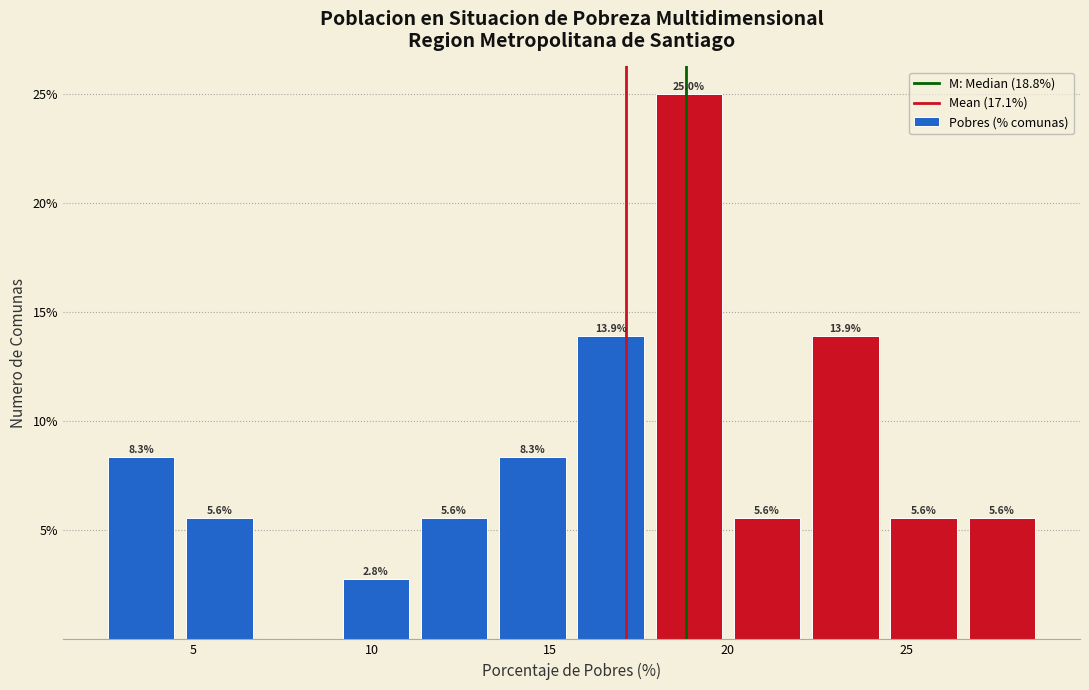

Over which range of the x-axis is the bar tallest?

18.0 to 20.0